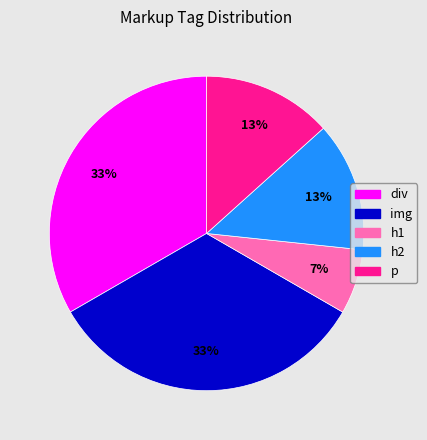

Is there any slice that represents more than half of the pie?

No